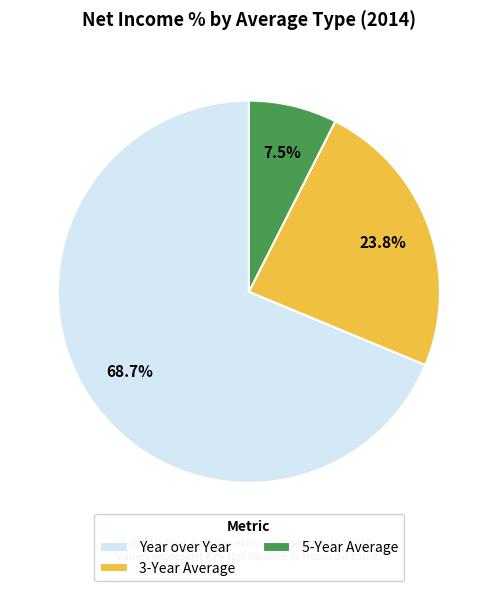

Does any single category account for the majority?

Yes